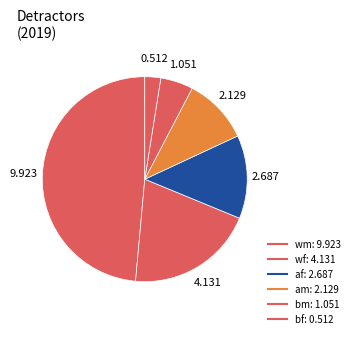

How many segments does this pie chart have?

6